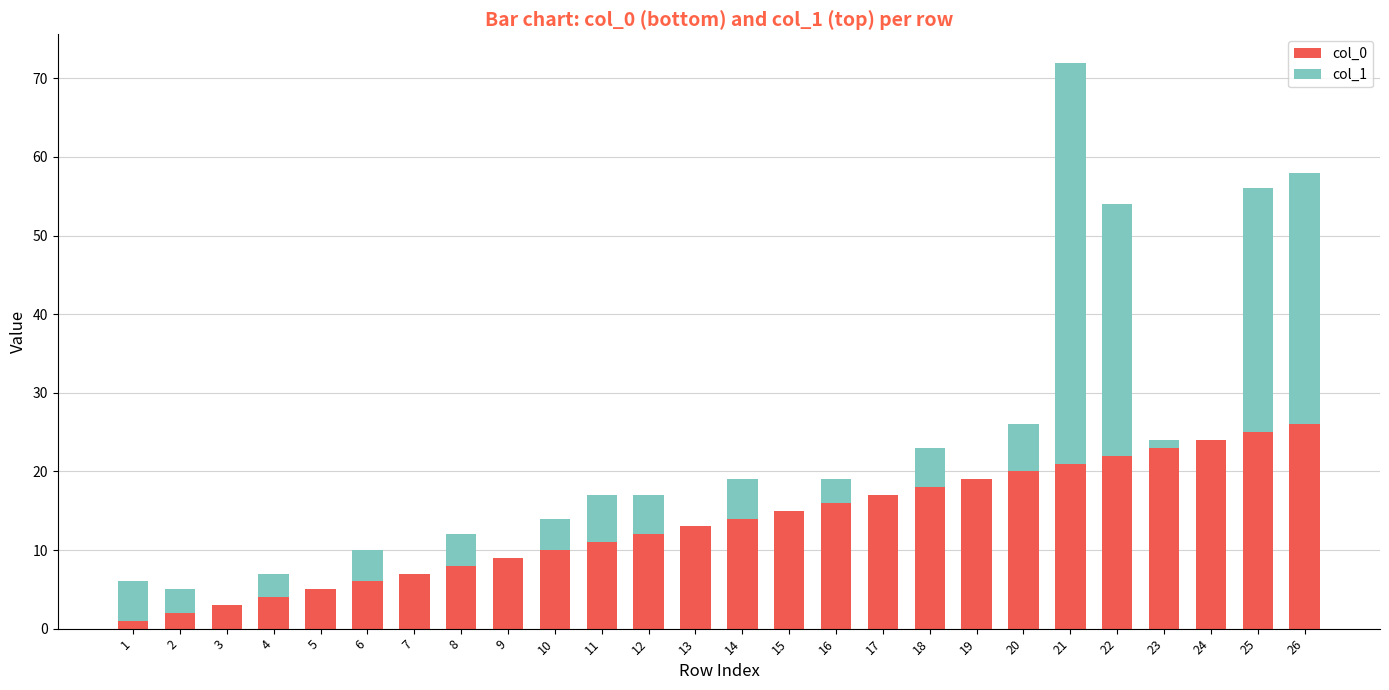

At which category is the sum across all series the highest?

21